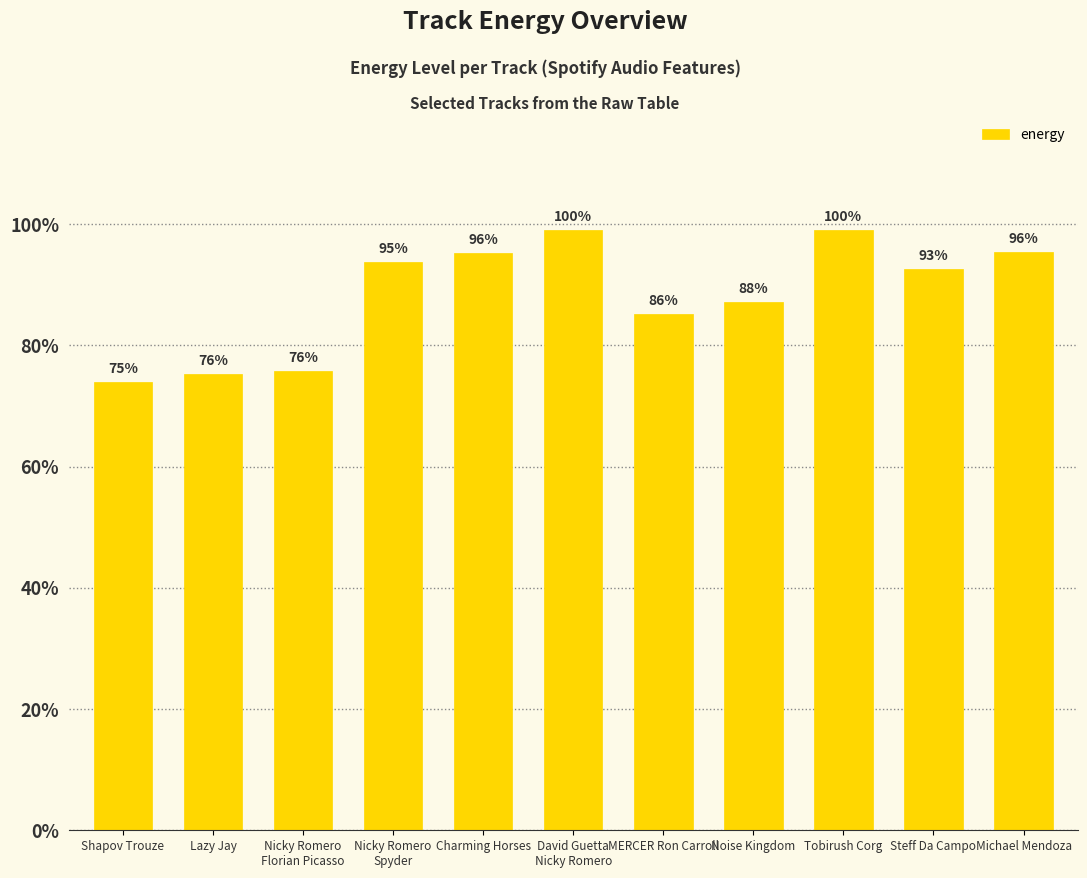

Which has a higher value, Lazy Jay or Nicky Romero
Florian Picasso?

Nicky Romero
Florian Picasso